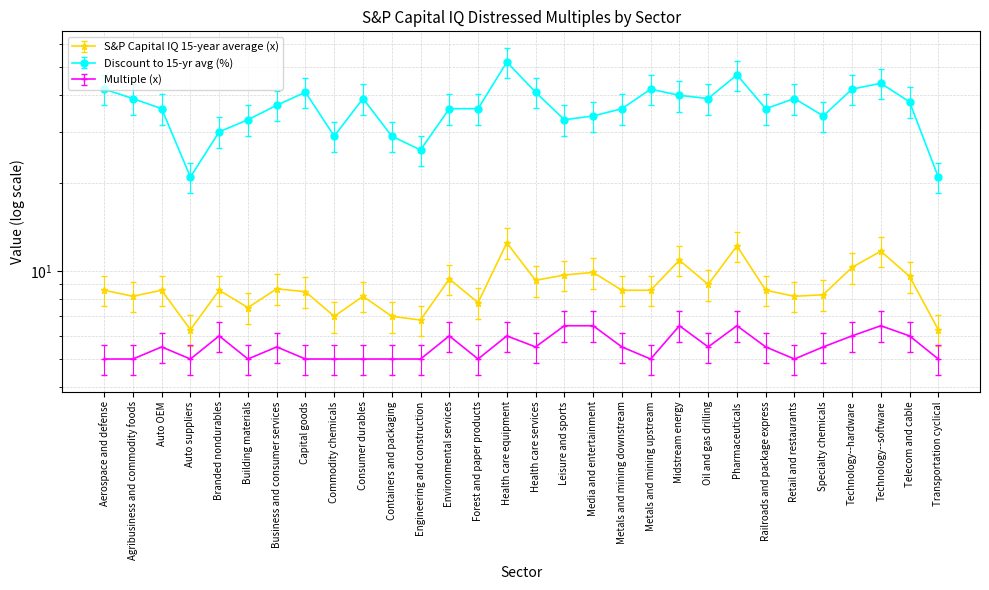

What is the maximum value for Discount to 15-yr avg (%)?

52.0